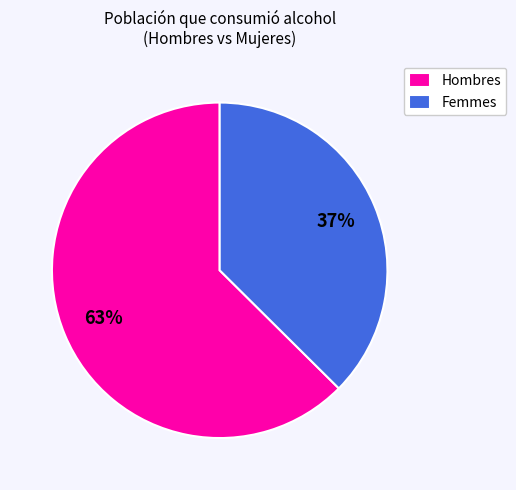

Between Hombres and Femmes, which is larger?

Hombres